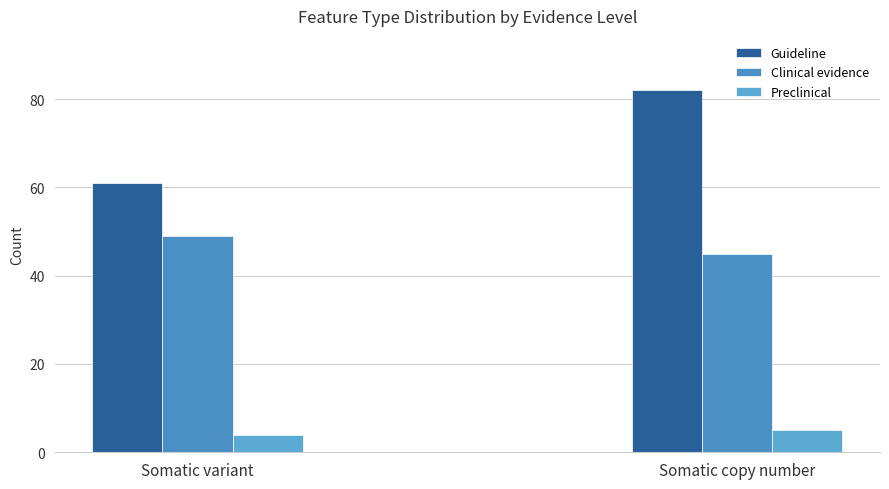

What is the total value across all series at Somatic variant?

114